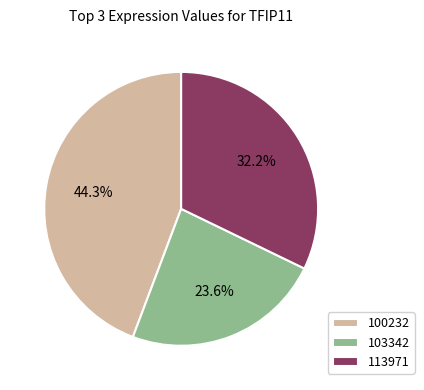

What is the smallest slice in the pie chart?

103342